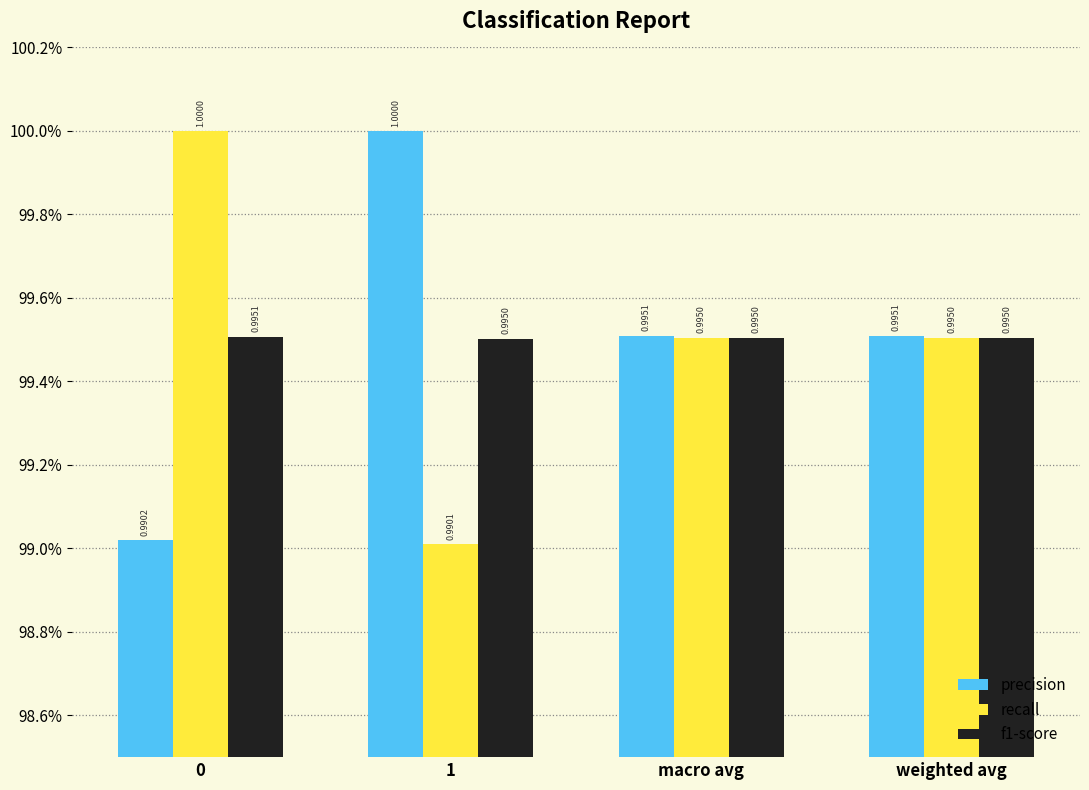

Rank the categories by recall value from highest to lowest.

0, macro avg, weighted avg, 1